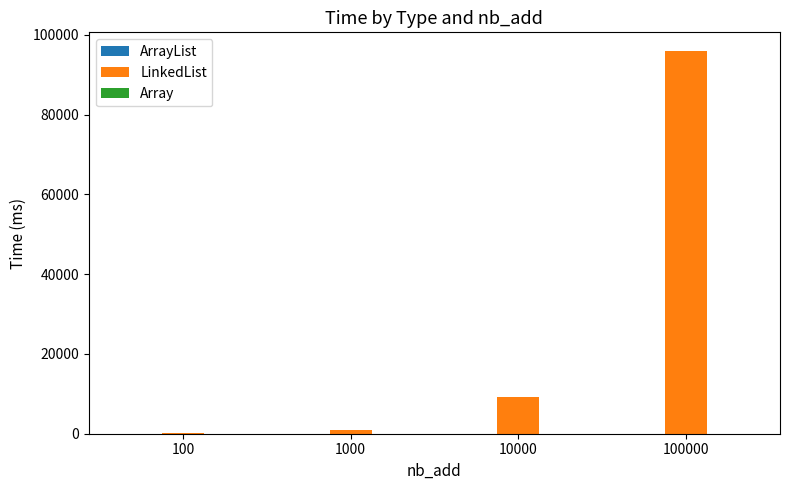

What is the spread (max minus min) of values at 1000?

967.1